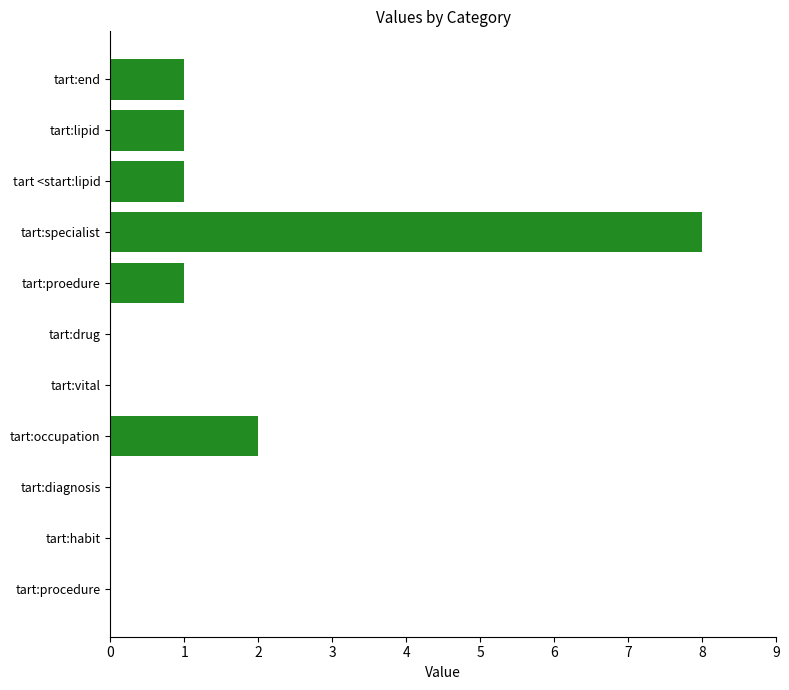

What is the average value?

1